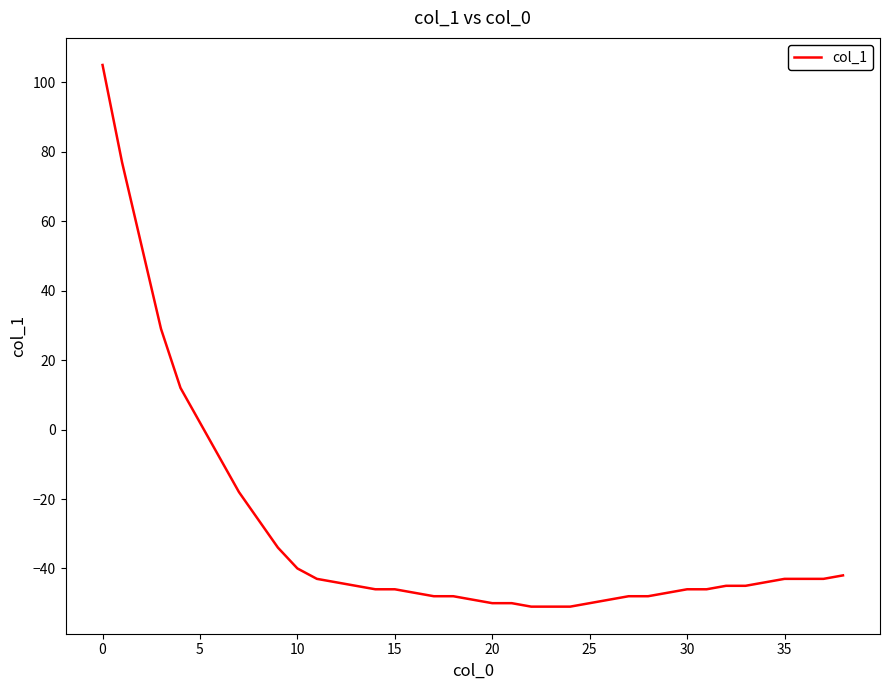

What is the difference between the maximum and minimum values?

156